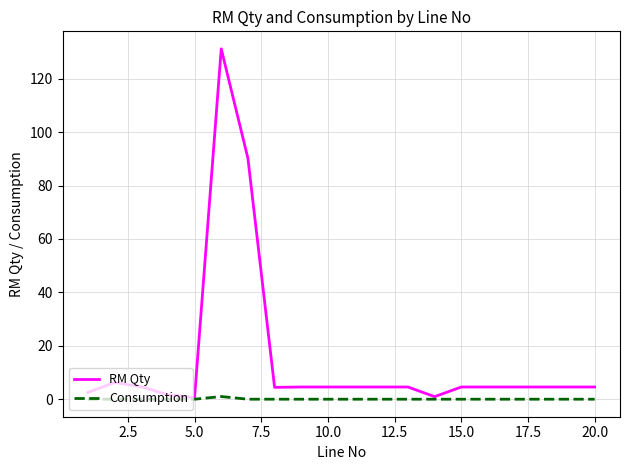

Which series has the largest total across all categories?

RM Qty